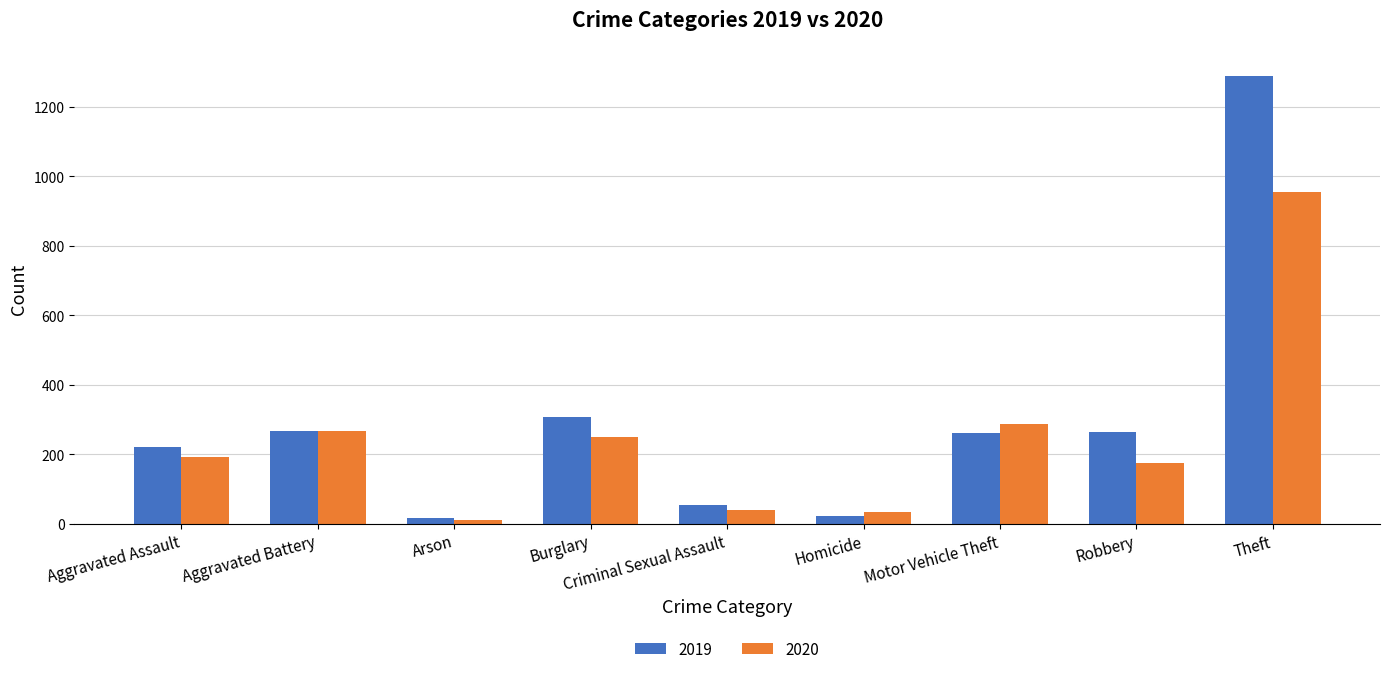

List the series in order of their overall mean, lowest first.

2020, 2019